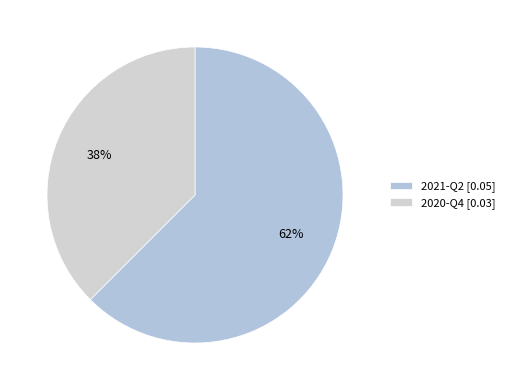

Combined, do 2021-Q2 and 2020-Q4 account for over 50%?

Yes